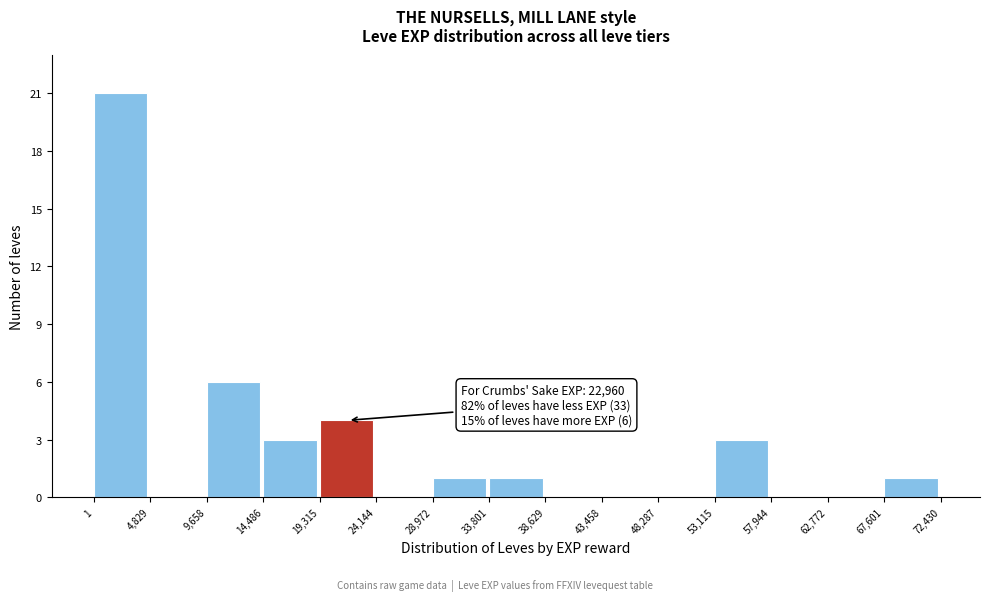

Which range on the x-axis has the tallest bar?

1 to 4,829